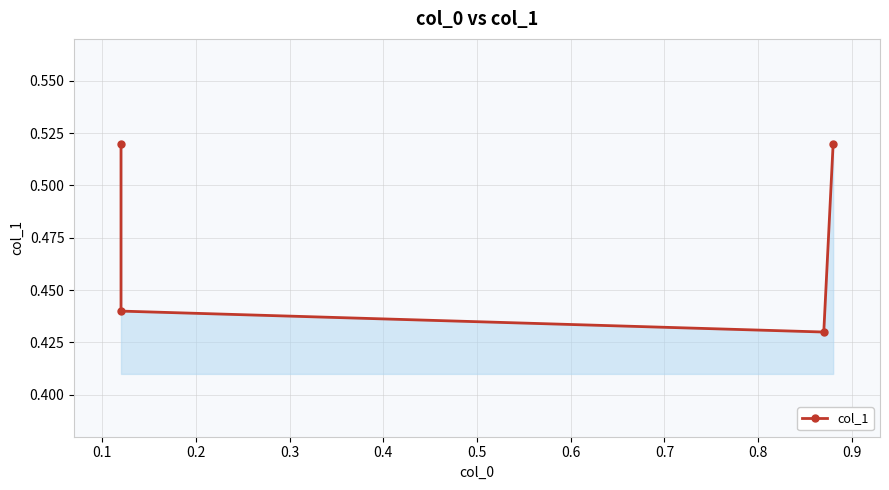

True or false: the data has more than 0 interior local peaks.

False